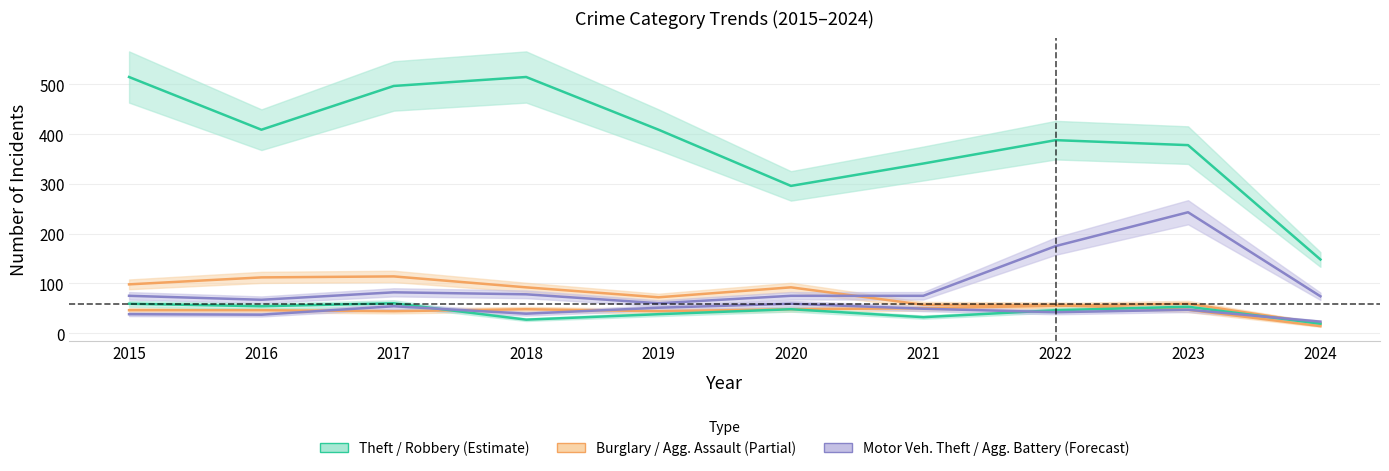

Rank the series at 2015 from highest to lowest value.

Theft, Burglary, Motor Vehicle Theft, Robbery, Aggravated Assault, Aggravated Battery